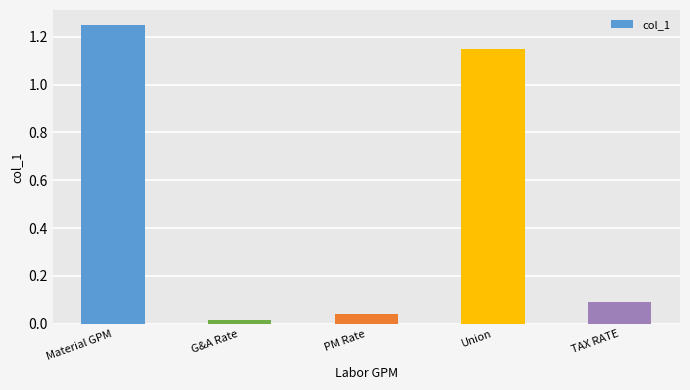

List the labels in order of value, largest first.

Material GPM, Union, TAX RATE, PM Rate, G&A Rate